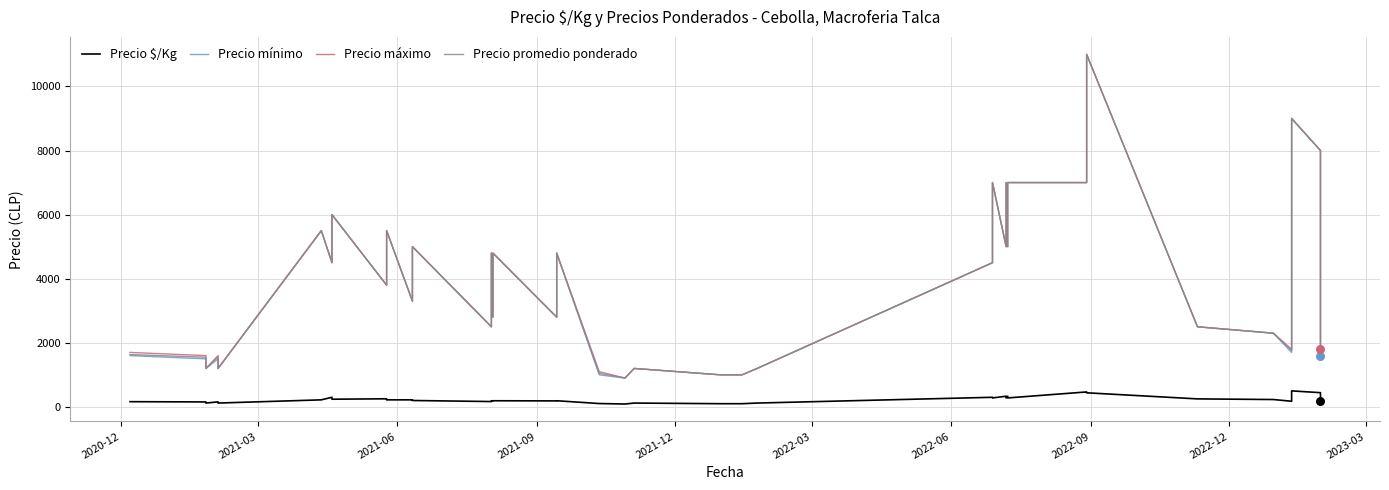

Is the value of Precio máximo at 2023-03 greater than the value of Precio $/Kg at 29?

Yes